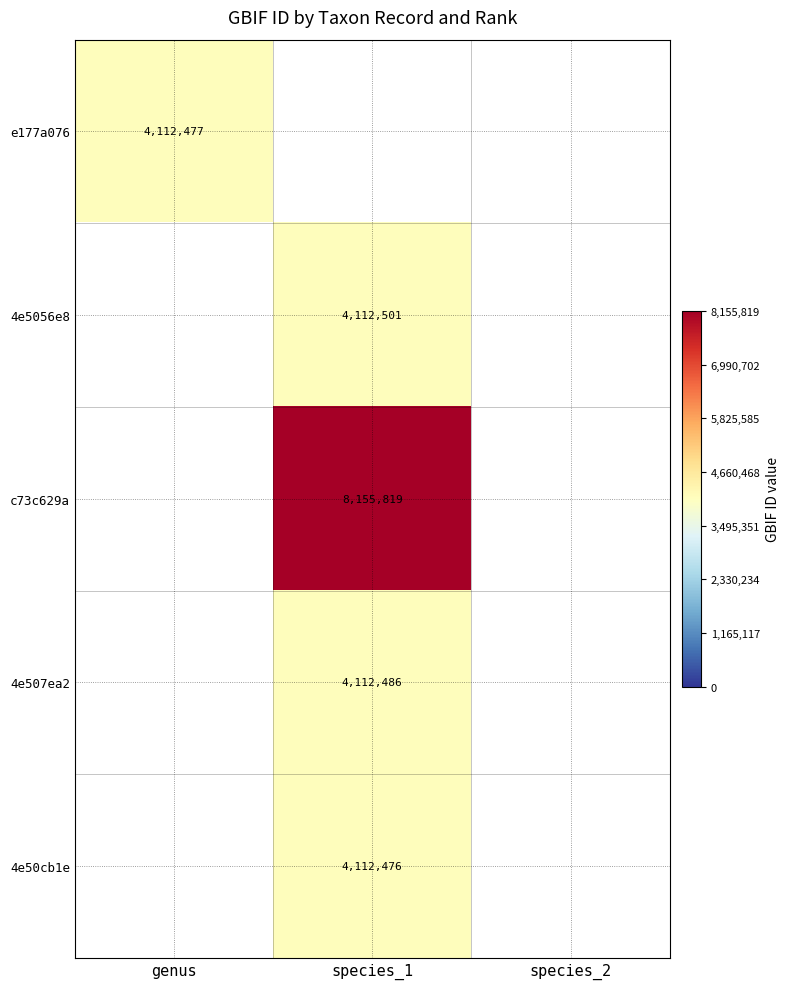

True or false: 4e507ea2 has a value of 7143024 at species_1.

False